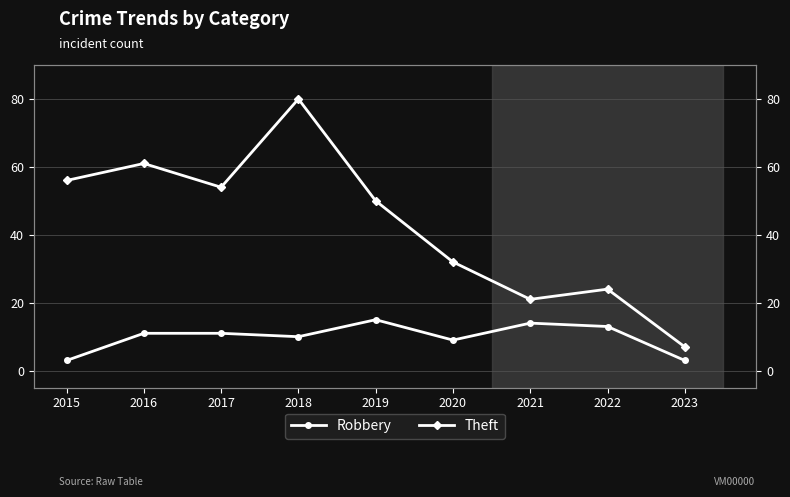

What are all the series names shown in the legend?

Robbery, Theft